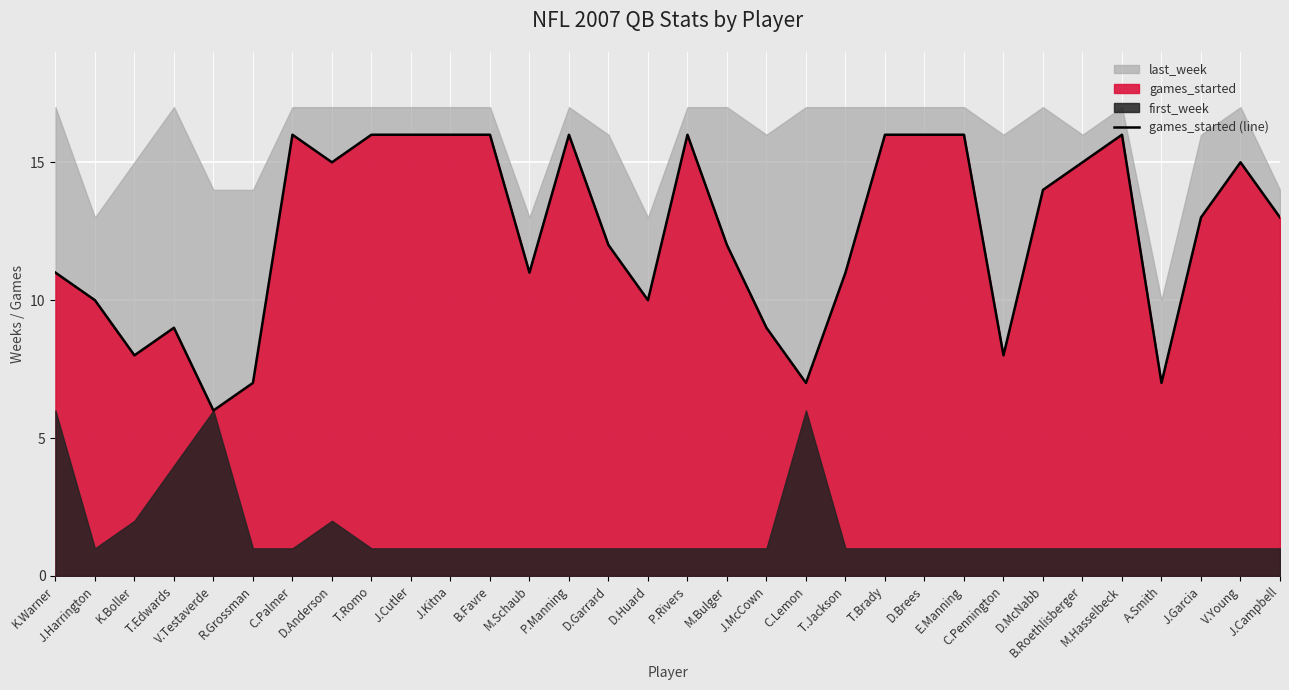

What is the highest value of the games_started (line) series?

16